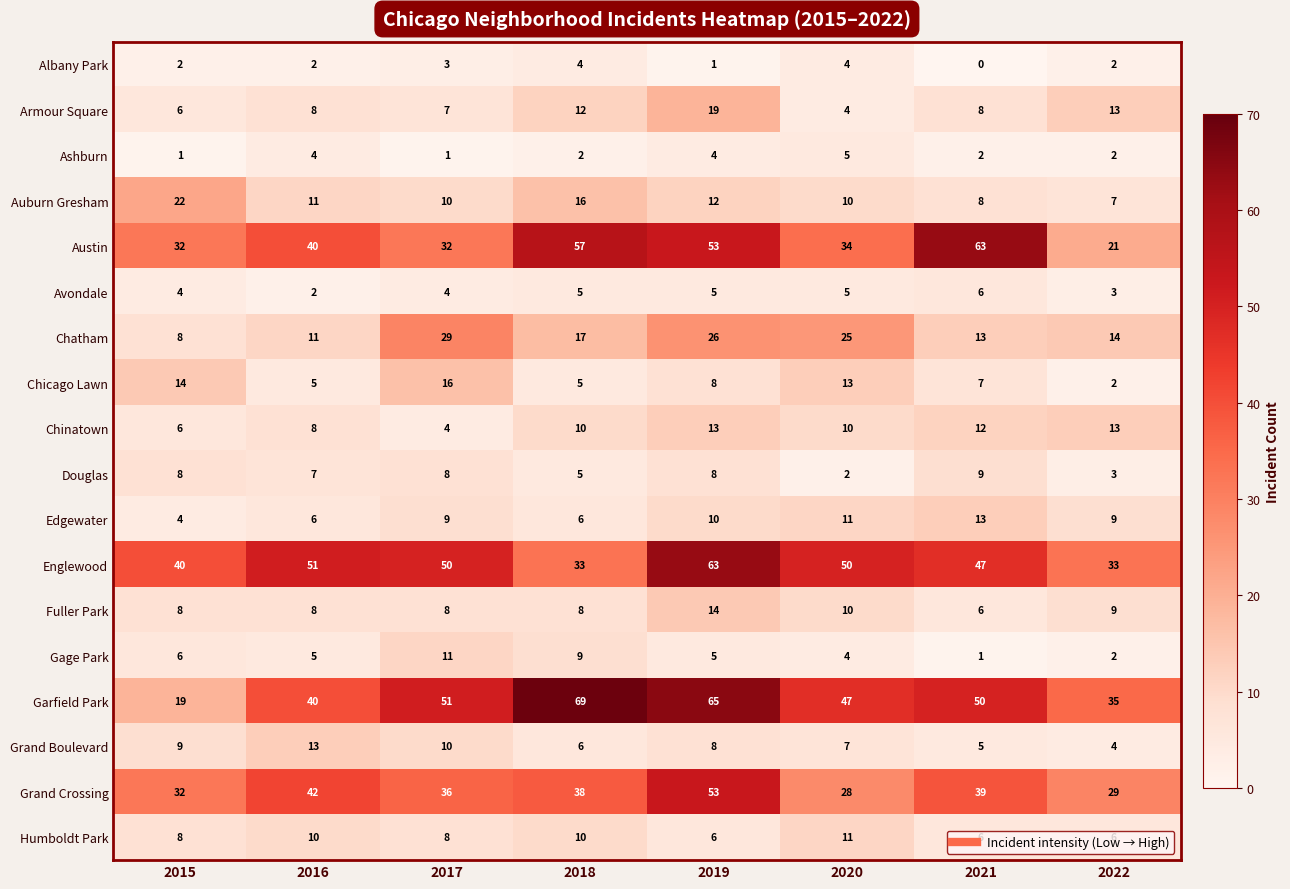

Which series has the largest range (max minus min)?

Garfield Park